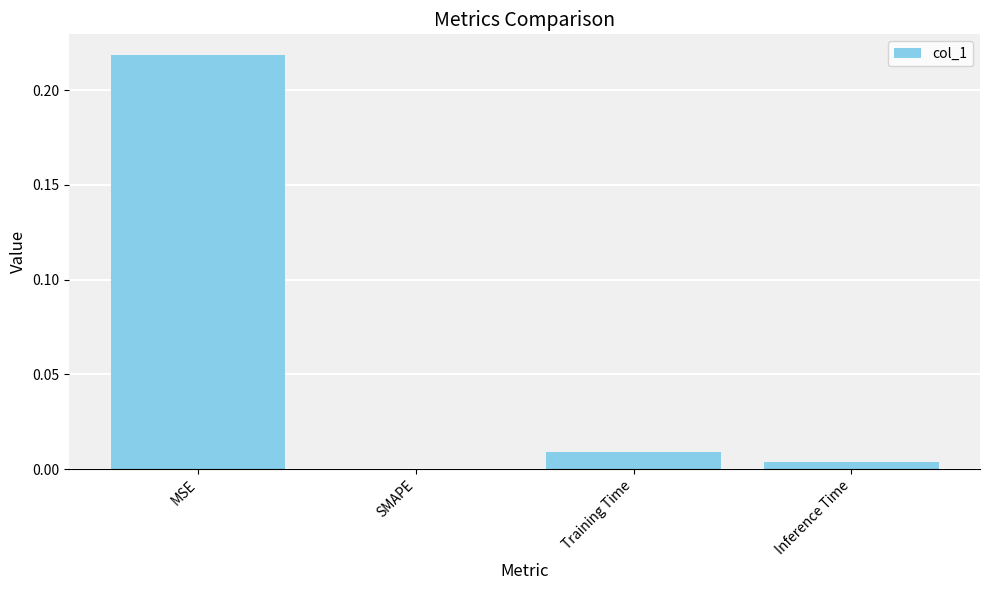

How many positive values are there?

3